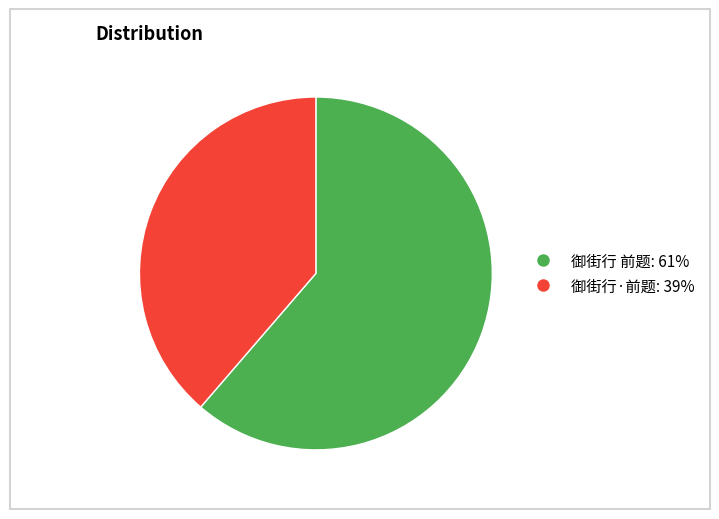

How many slices are in this pie chart?

2